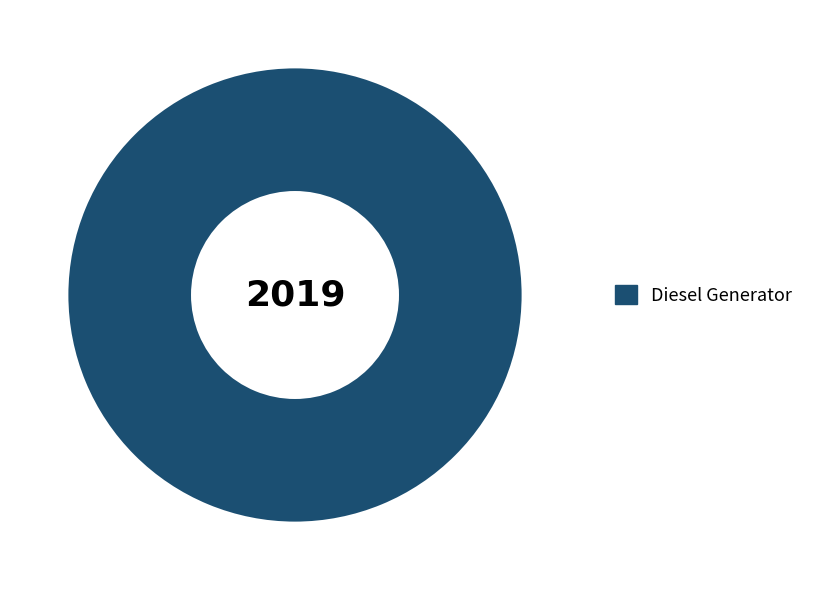

How many segments does this pie chart have?

1